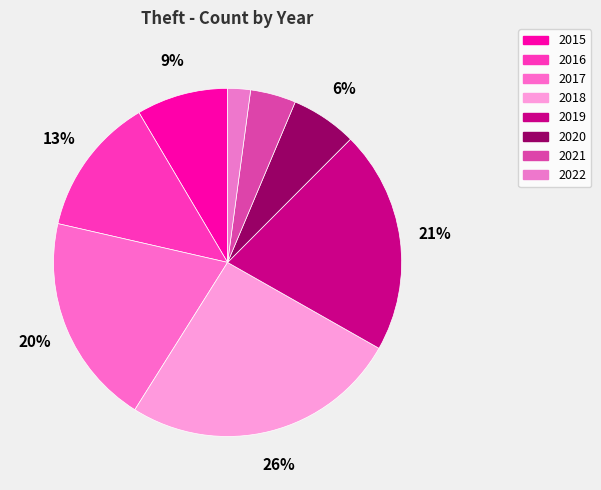

Between 2016 and 2015, which is larger?

2016